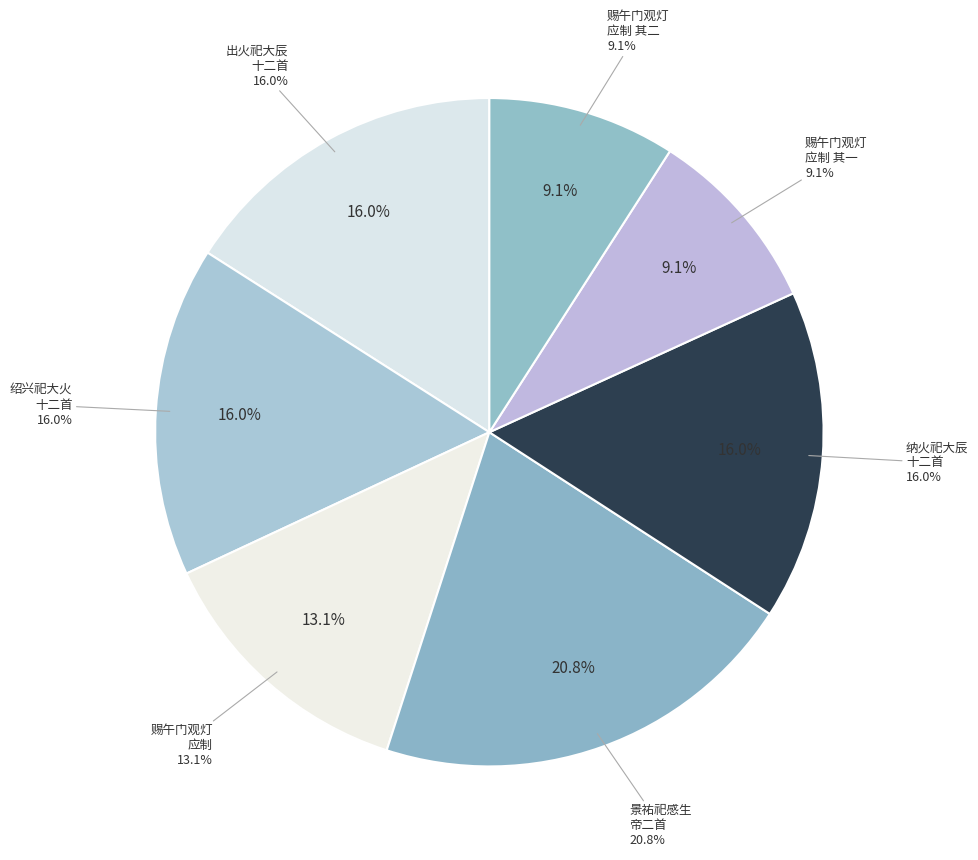

Rank the categories by value from lowest to highest.

赐午门观灯应制（二首。宣庙品第应制诗，以此篇为首） 其一, 赐午门观灯应制（二首。宣庙品第应制诗，以此篇为首） 其二, 赐午门观灯应制（二首。宣庙品第应制诗，以此篇为首）, 出火祀大辰十二首 宣明王位酌献用《祐安》。, 纳火祀大辰十二首 宣明王位酌献用《祐安》。, 绍兴祀大火十二首 宣明王位酌献用《祐安》。, 景祐祀感生帝二首 宣祖配位奠币用《皇安》。